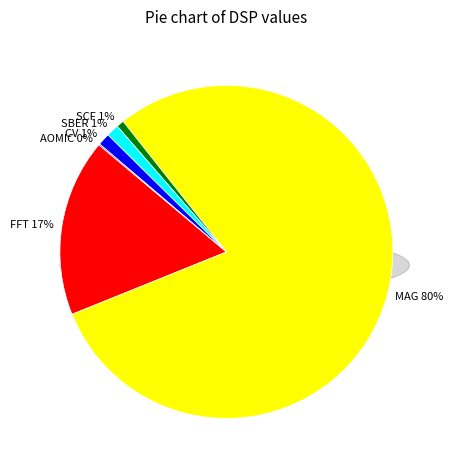

What percentage is the CV slice, to the nearest percent?

1%